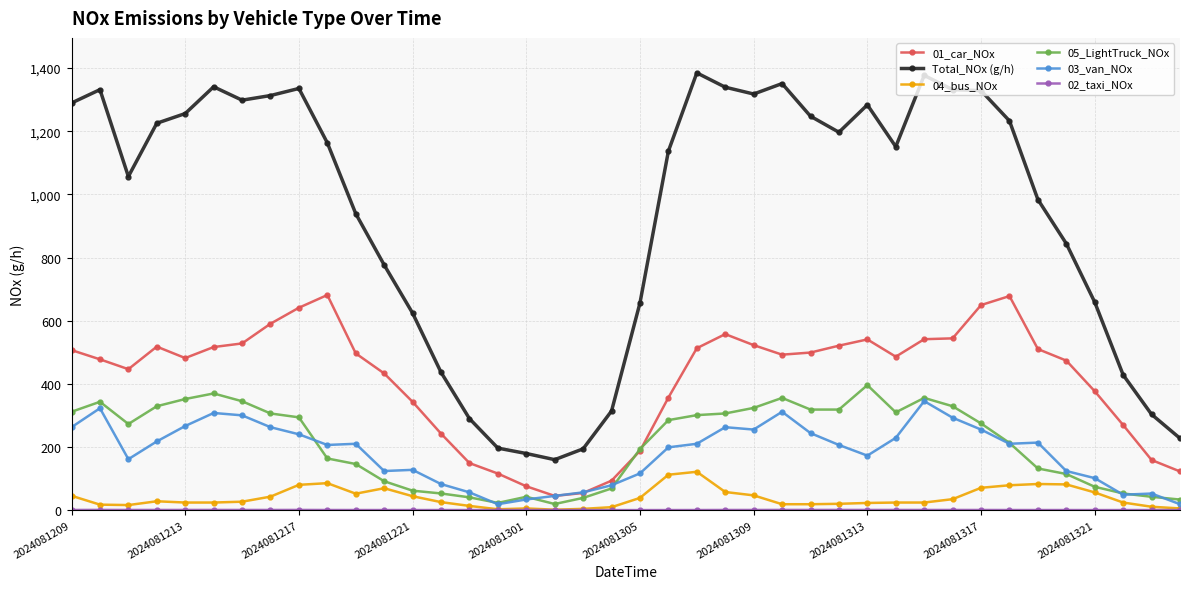

What is the value of the Total_NOx (g/h) point at the 17th from the left?

179.3